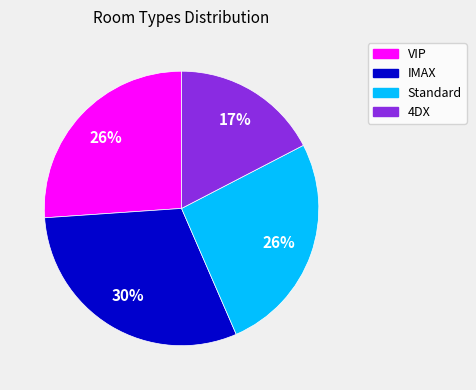

Do IMAX and VIP together represent more than half of the pie?

Yes